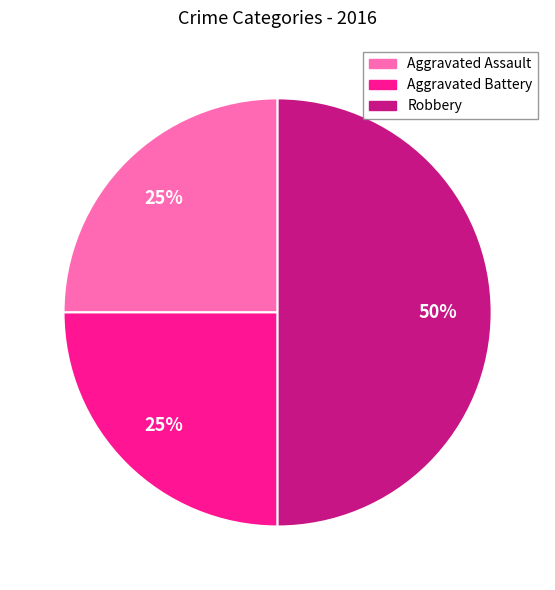

Between Aggravated Battery and Robbery, which is larger?

Robbery